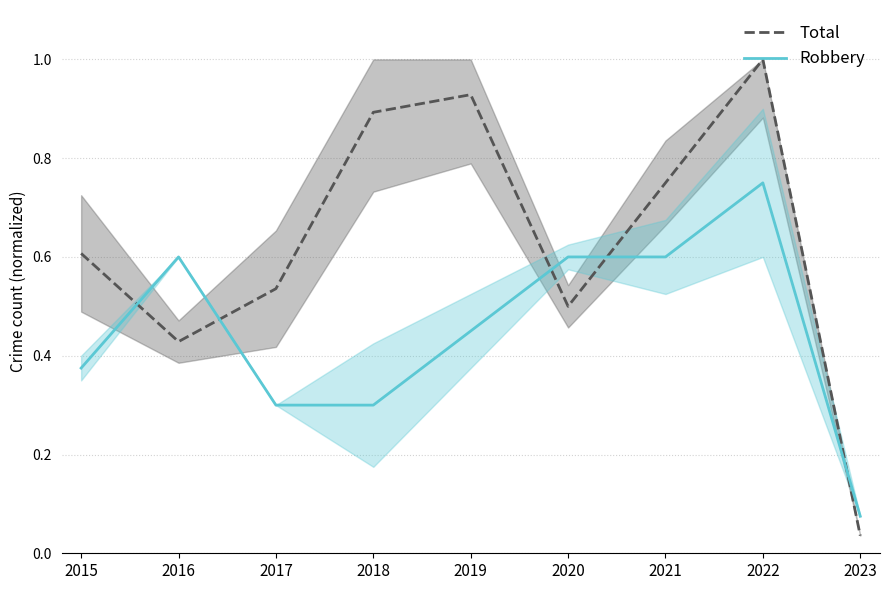

Reading left to right, what are all the values shown in this chart?

Total (center): 0.6	0.4	0.5	0.9	0.9	0.5	0.8	1.0	0.0
Robbery (center): 0.4	0.6	0.3	0.3	0.4	0.6	0.6	0.8	0.1